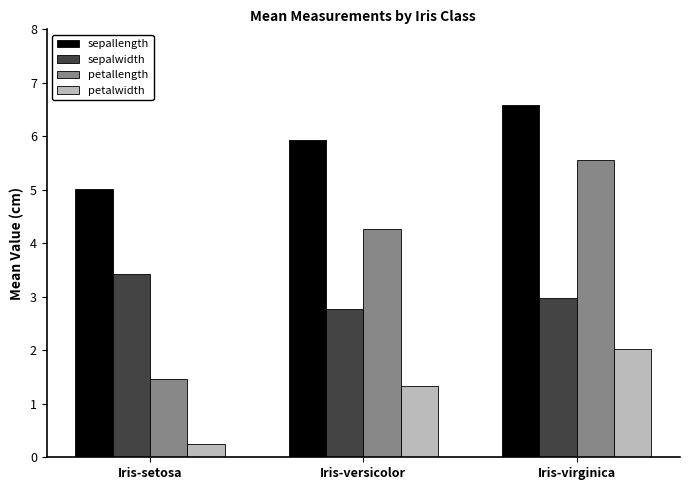

At how many categories does at least one series exceed 3?

3